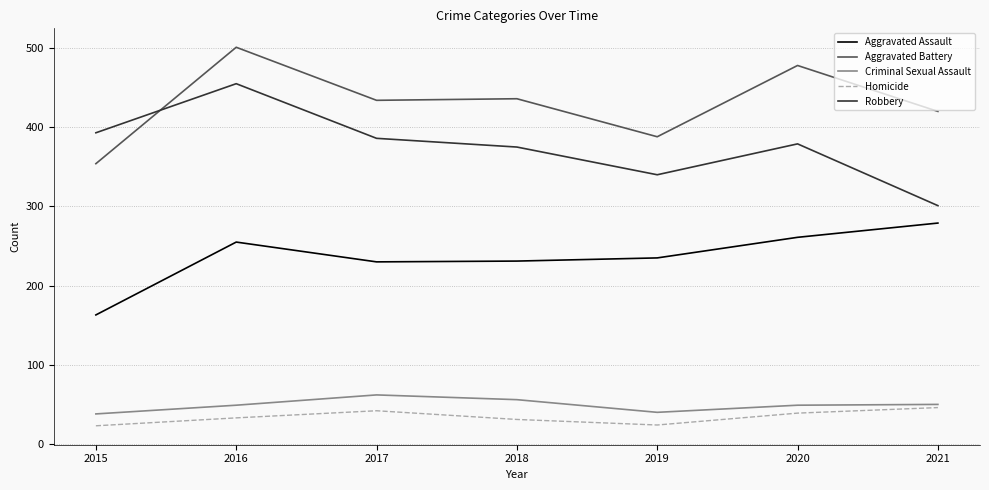

At which category does Homicide reach its first local valley?

2019